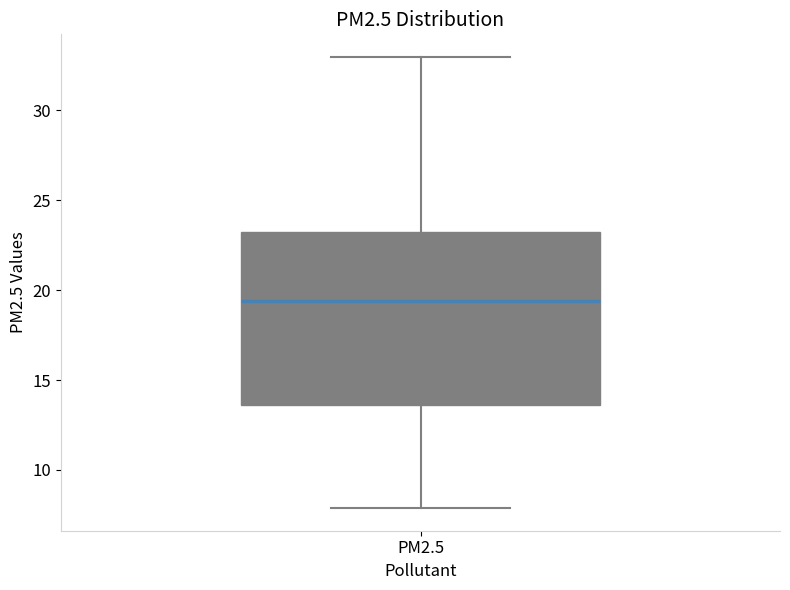

Read this box plot against the y-axis: the position of the median line, the range covered by the box, and the ends of both whiskers. The values are not printed on the chart, so give them approximately, as read against the axis.

median 19.5, box 13.5 to 23.0, whiskers 8.0 to 33.0